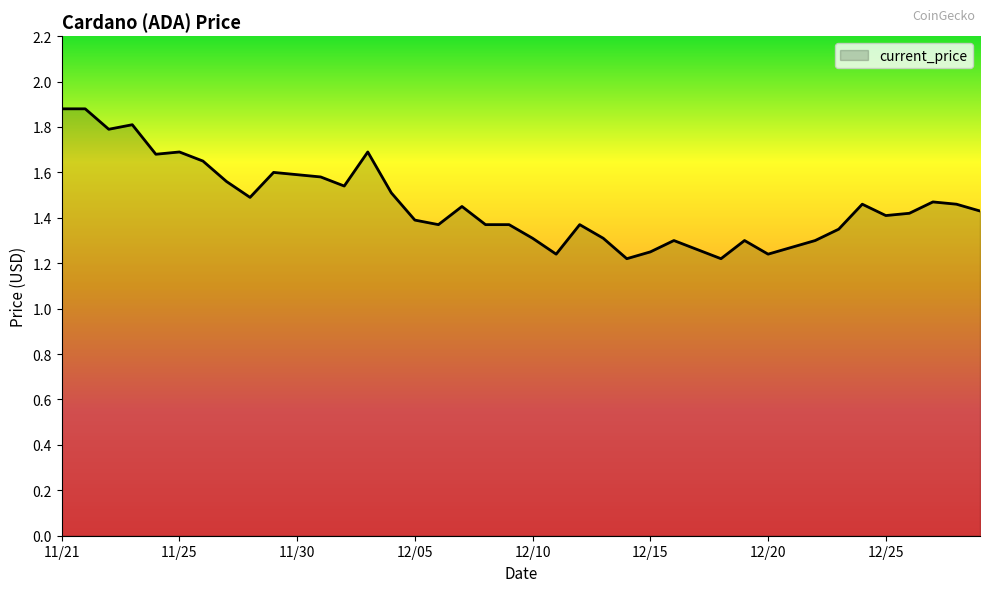

What is the maximum value shown in the chart?

1.9